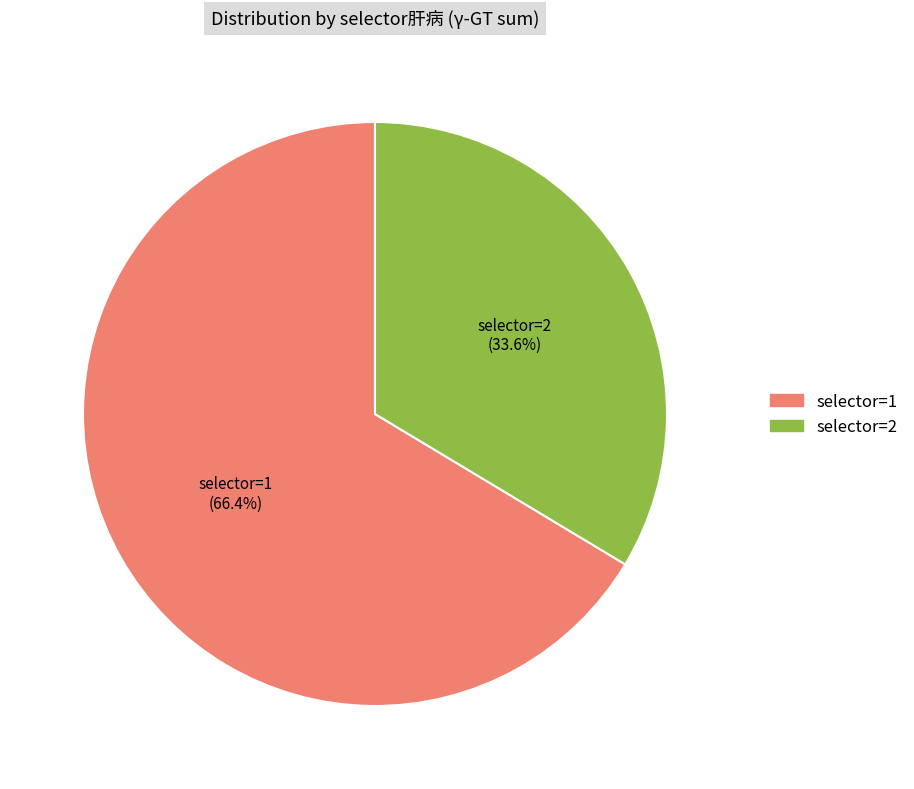

Which has a higher value, selector=2 or selector=1?

selector=1